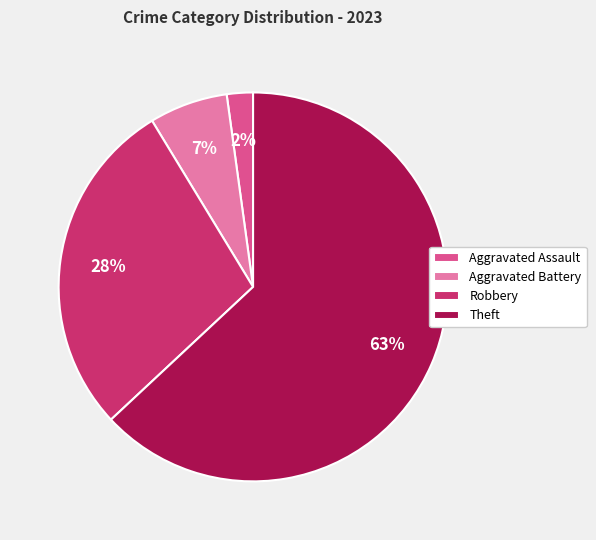

To the nearest percent, what is the difference between the largest and smallest slice percentages?

61%